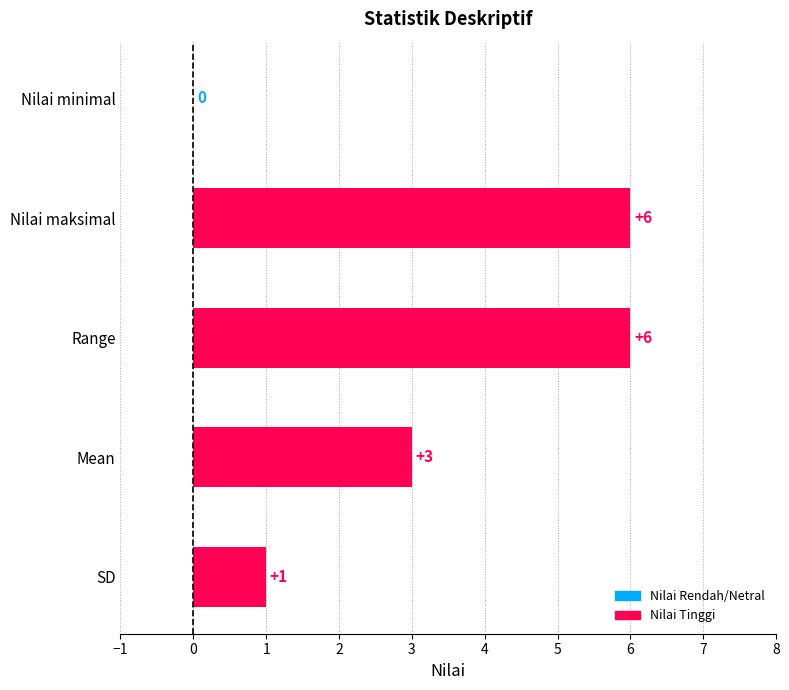

How many positive values are there?

4